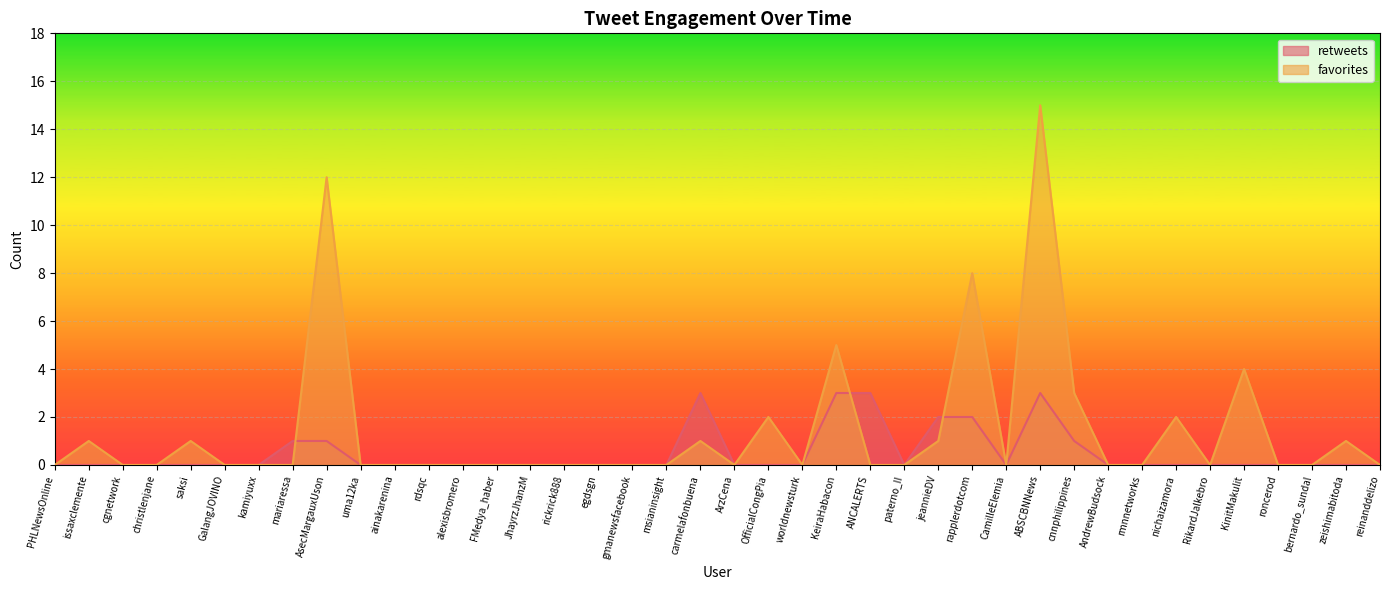

What is the difference between the maximum and minimum values in the retweets series?

3